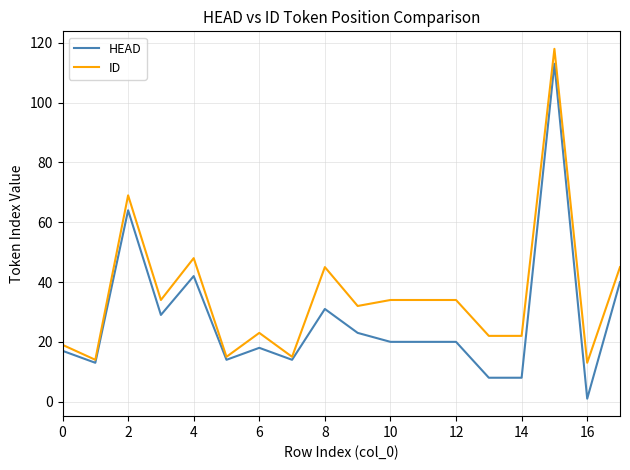

At how many categories does at least one series exceed 96?

1